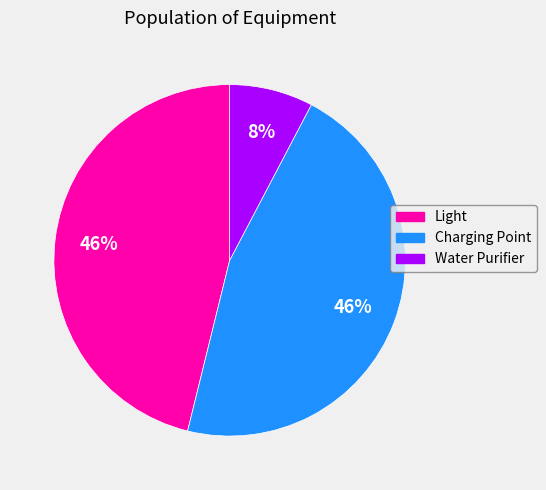

Combined, do Charging Point and Light account for over 50%?

Yes